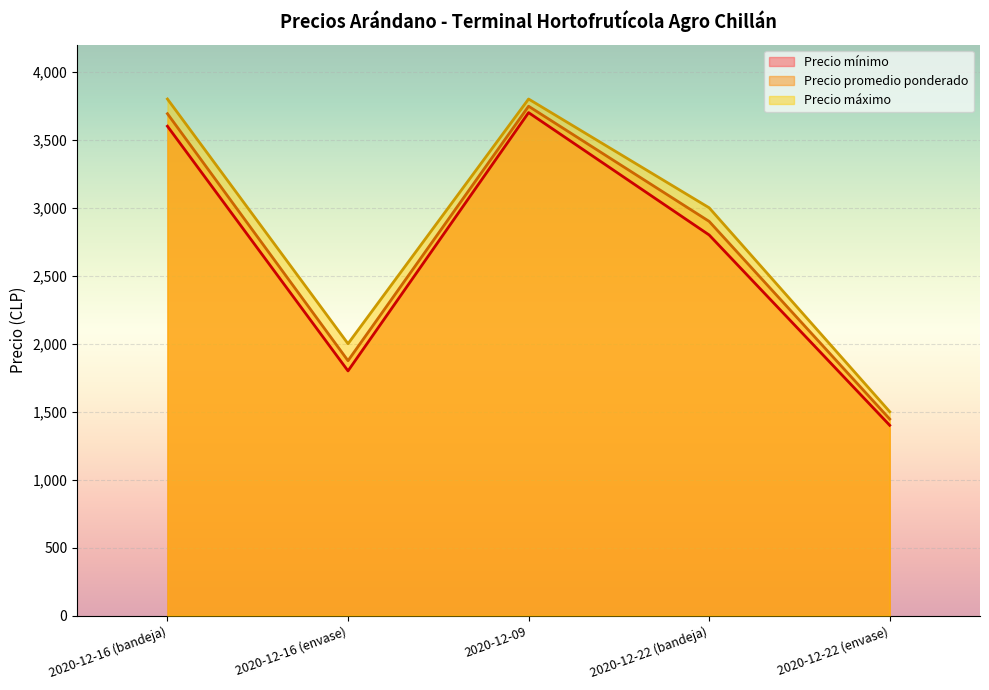

Reading left to right, list all the values displayed in this chart.

Precio mínimo: 2020-12-16 (bandeja)=3600	2020-12-16 (envase)=1800	2020-12-09=3700	2020-12-22 (bandeja)=2800	2020-12-22 (envase)=1400
Precio promedio ponderado: 2020-12-16 (bandeja)=3692	2020-12-16 (envase)=1875	2020-12-09=3747	2020-12-22 (bandeja)=2900	2020-12-22 (envase)=1446
Precio máximo: 2020-12-16 (bandeja)=3800	2020-12-16 (envase)=2000	2020-12-09=3800	2020-12-22 (bandeja)=3000	2020-12-22 (envase)=1500